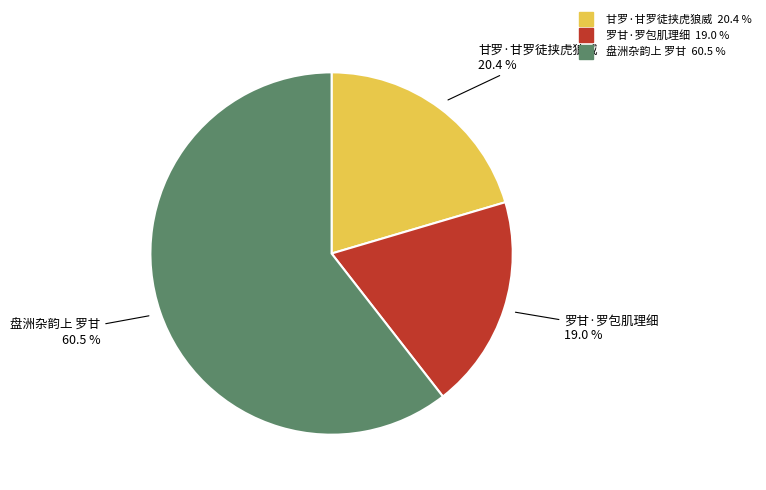

Between 甘罗·甘罗徒挟虎狼威 and 罗甘·罗包肌理细, which is larger?

甘罗·甘罗徒挟虎狼威